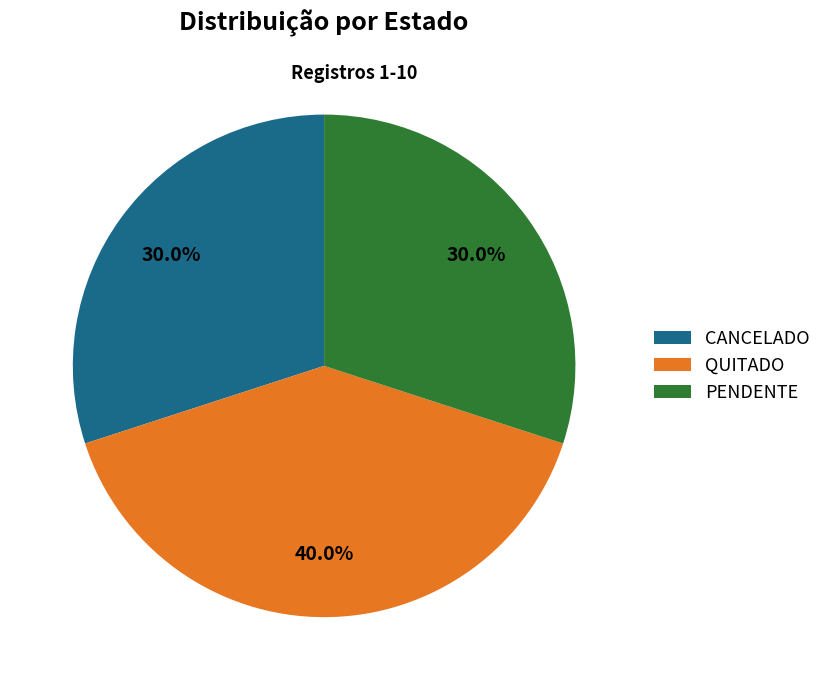

Approximately how many times larger is the value at QUITADO compared to PENDENTE?

1.3